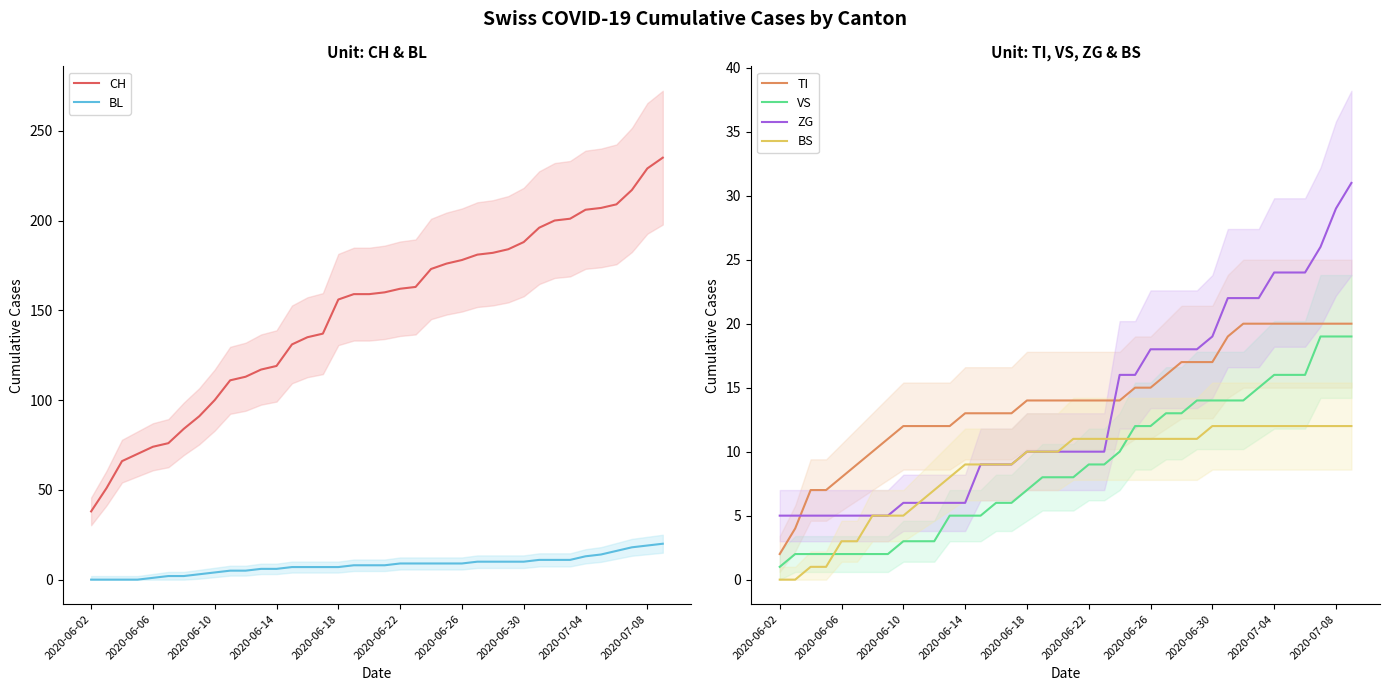

Which series has the widest spread of values?

CH